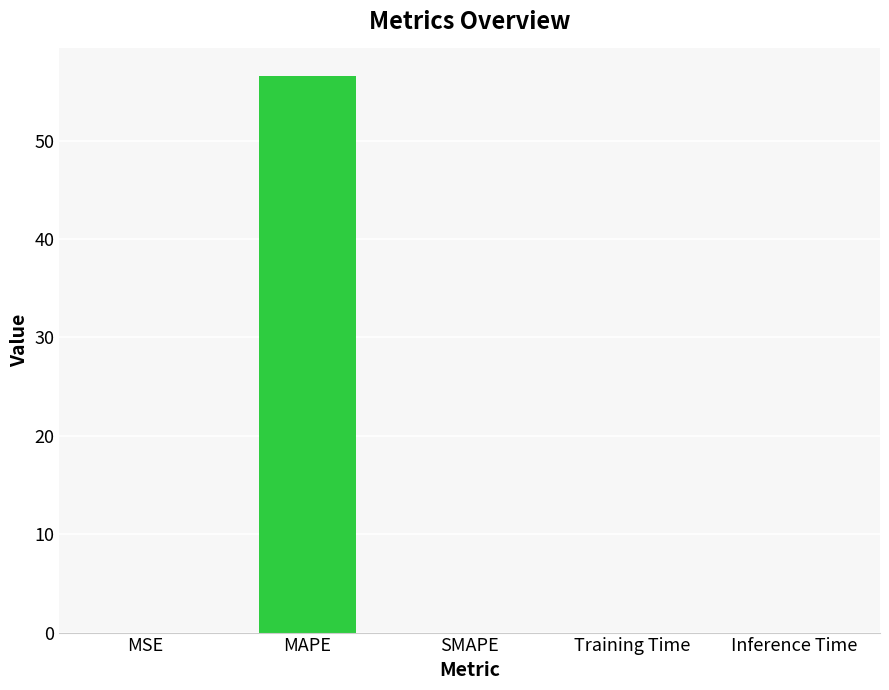

What is the average value?

11.3